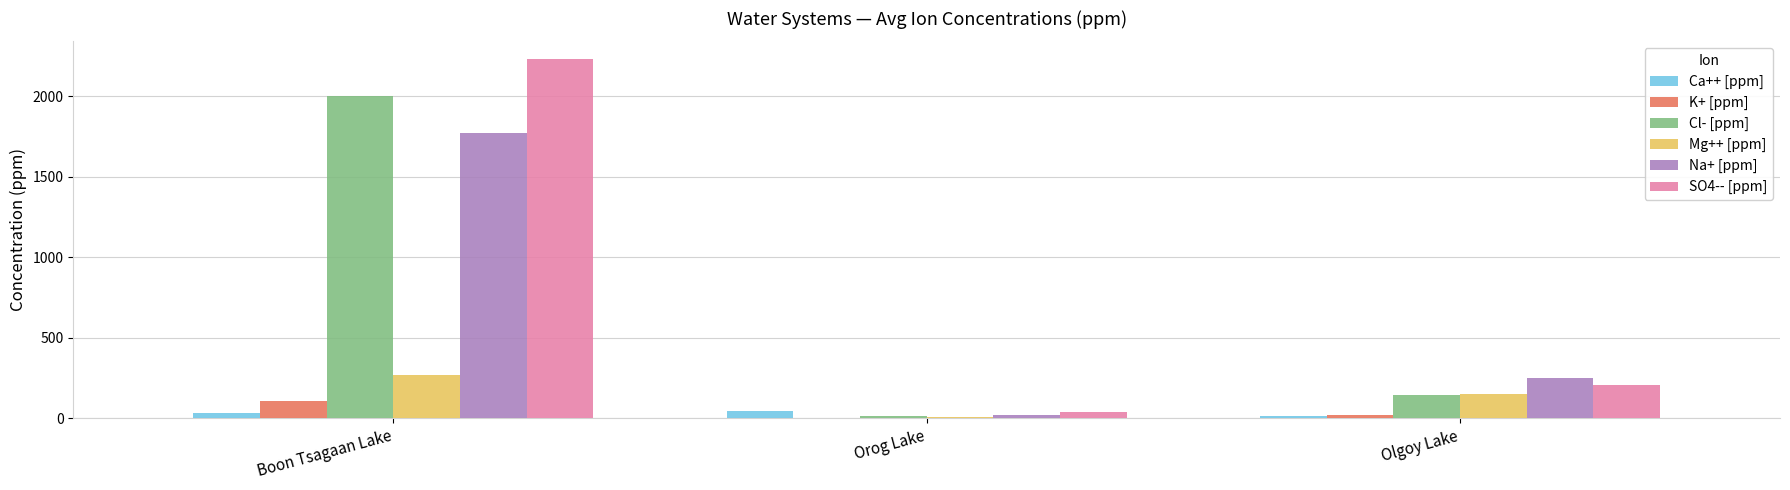

What is the maximum value shown in the chart?

2230.0